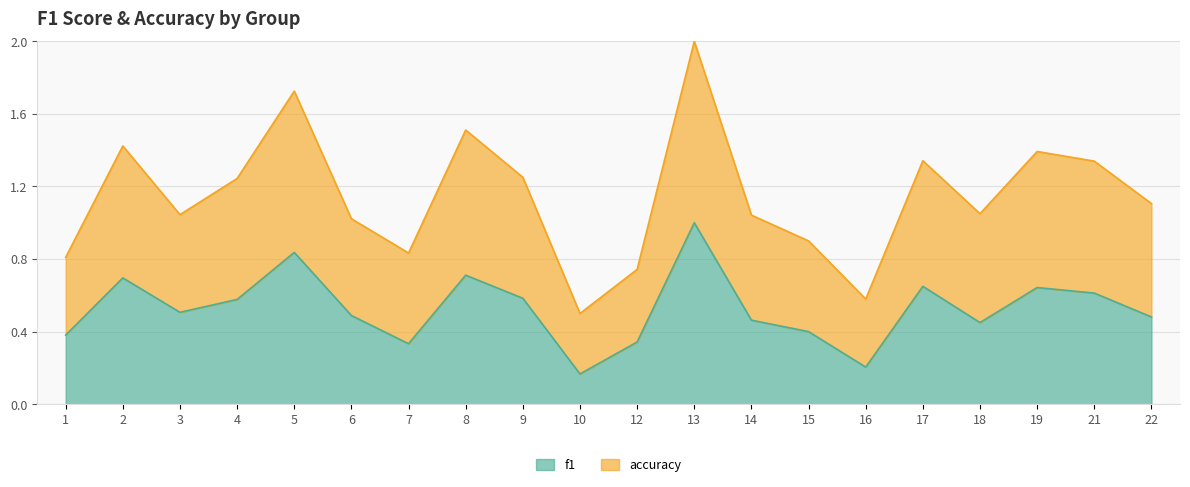

The accuracy series shows 1.7 at 5. True or false?

True